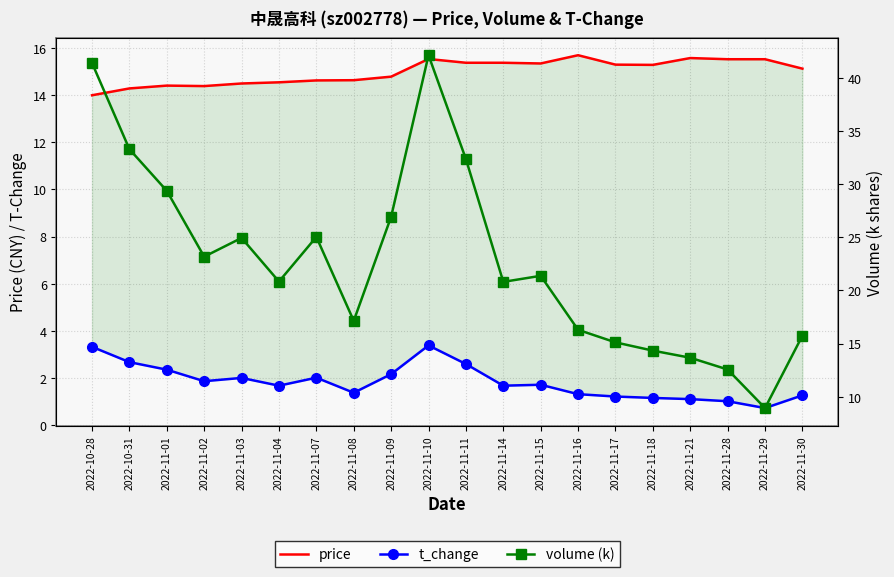

What is the lowest value of the price series?

14.0